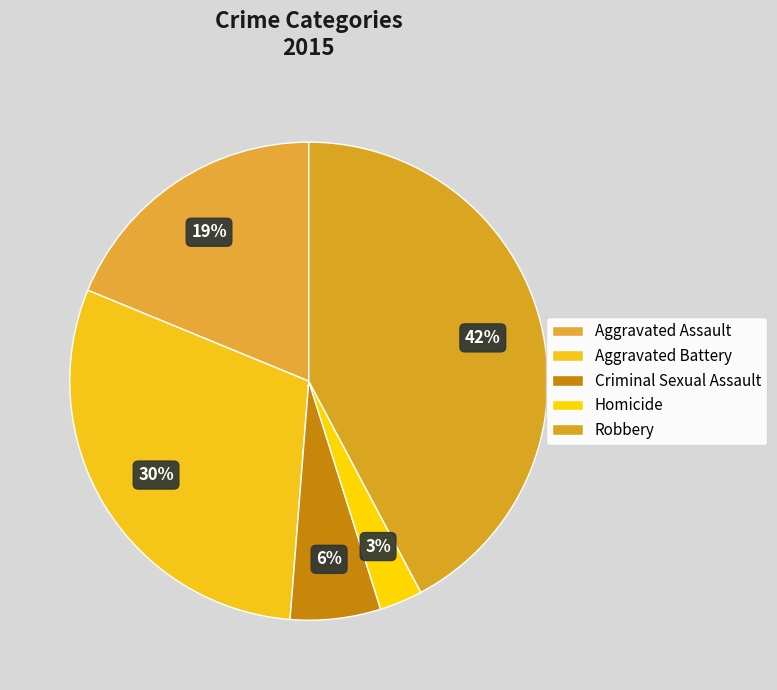

Which slice is the smallest?

Homicide